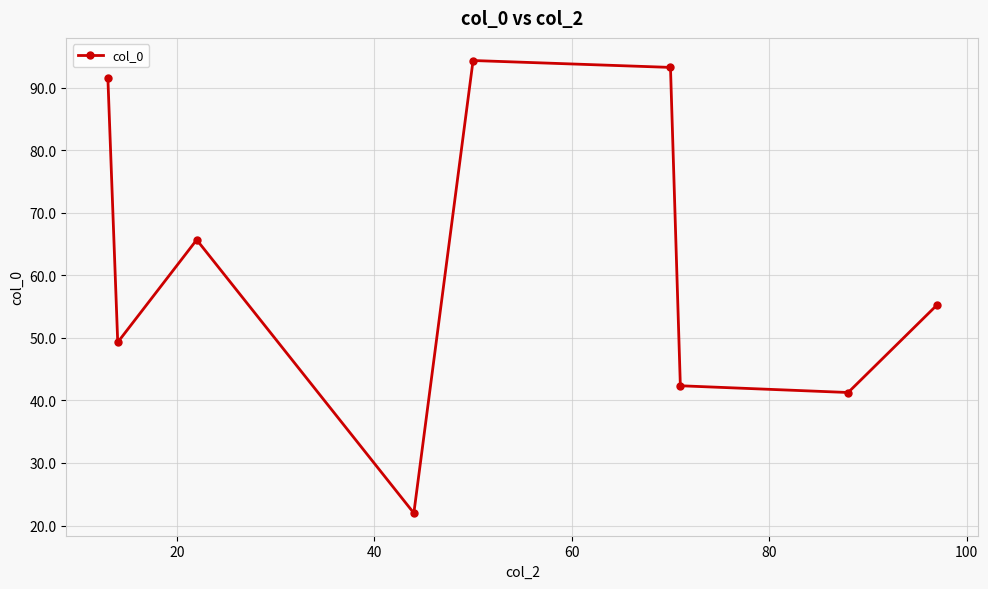

Reading left to right, what are all the values shown in this chart?

91.6	49.3	65.7	22.0	94.4	93.3	42.3	41.3	55.3